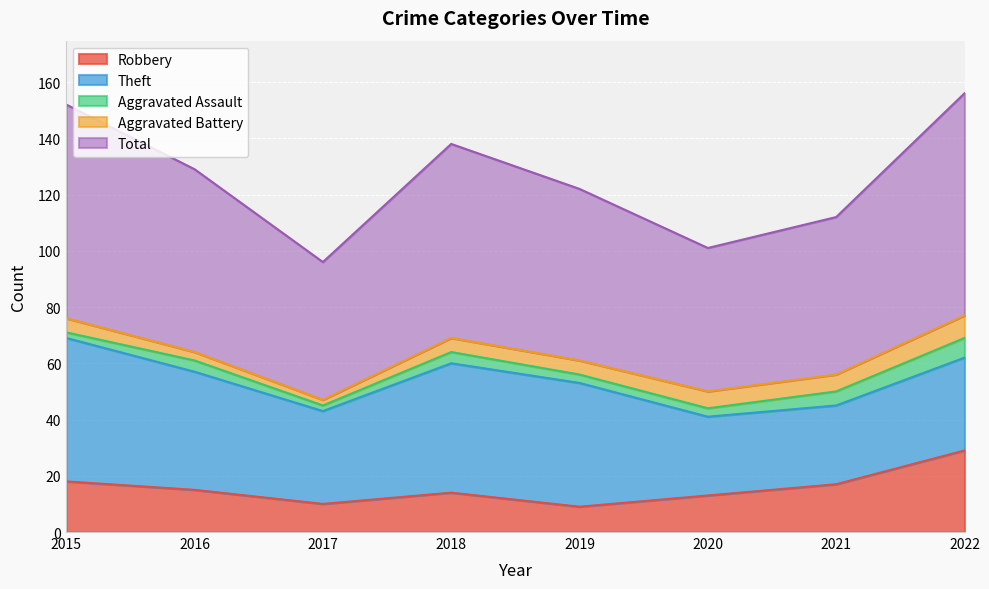

Which label corresponds to the largest value in the chart?

2022